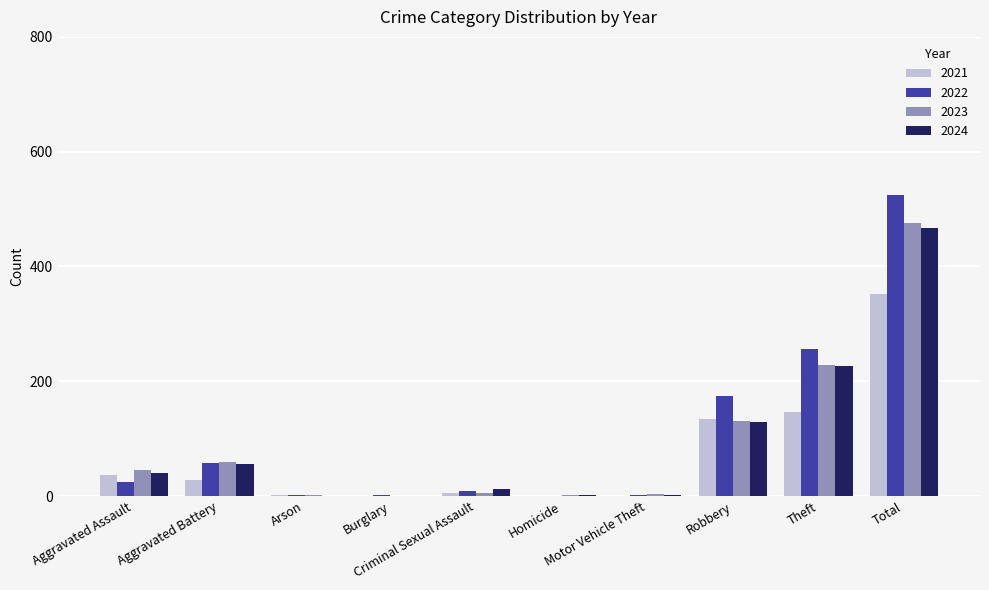

What is the sum of all 2023 values?

952